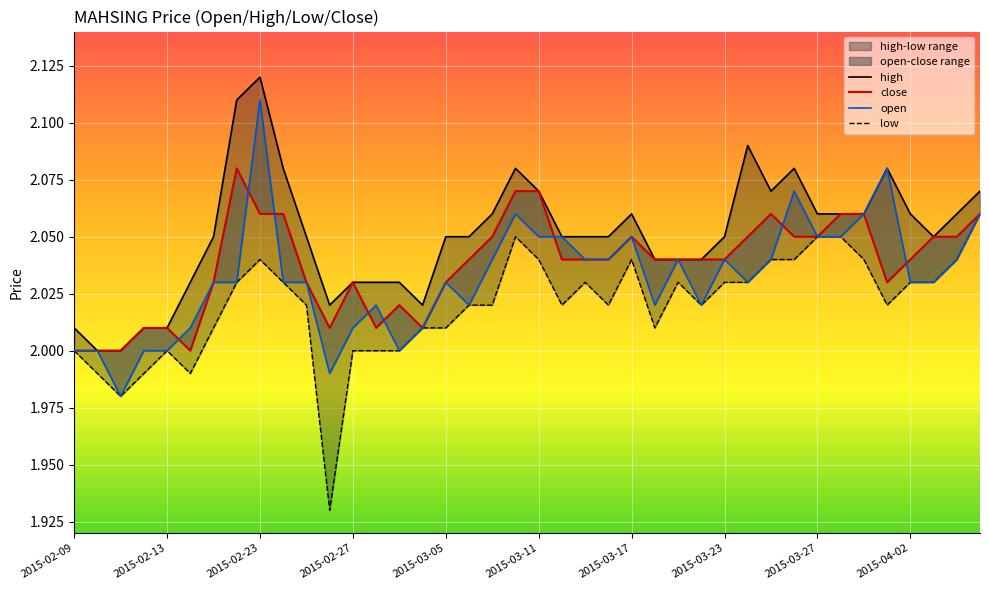

In low, how many points are higher than both neighbors (excluding endpoints)?

6